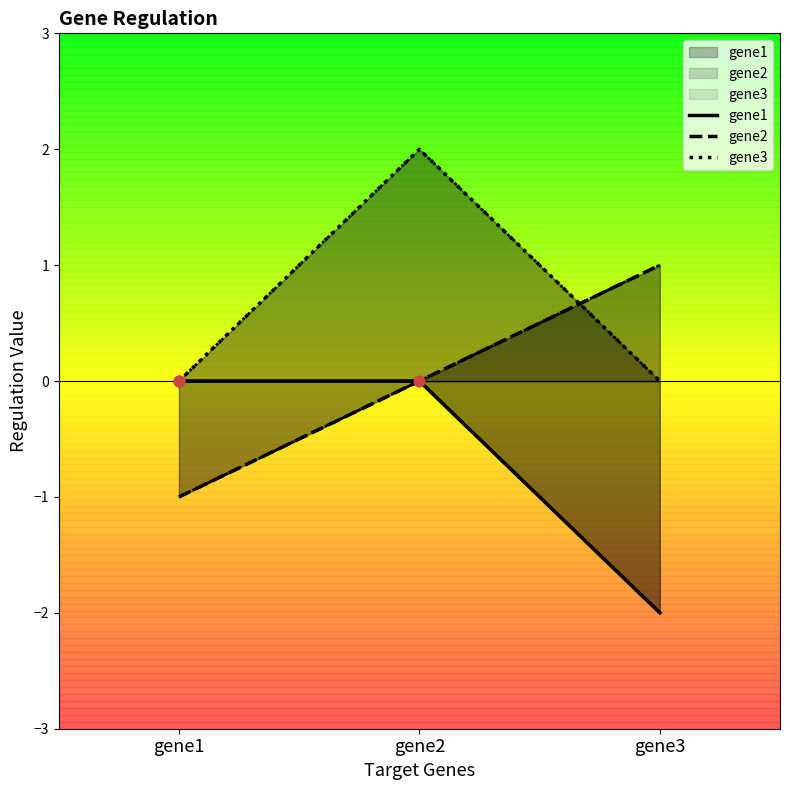

Which series has the largest Y range (max minus min)?

gene1